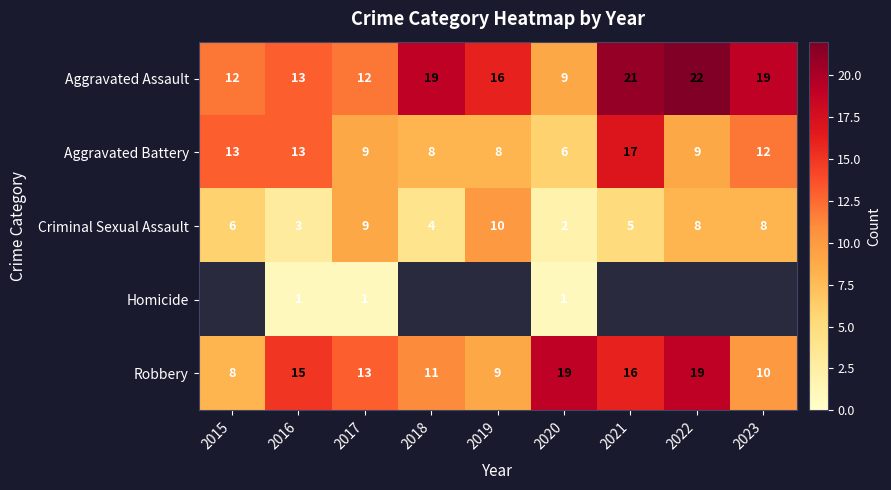

Is the value of Criminal Sexual Assault at 2020 greater than the value of Robbery at 2017?

No